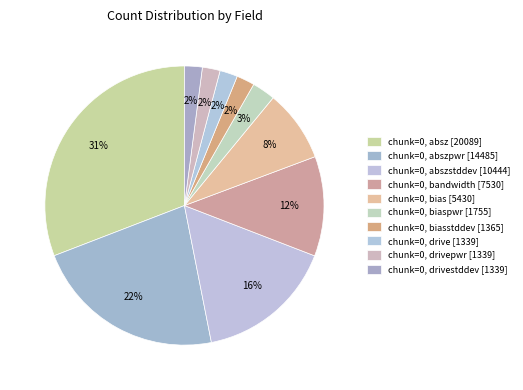

Count the number of slices in the pie.

10